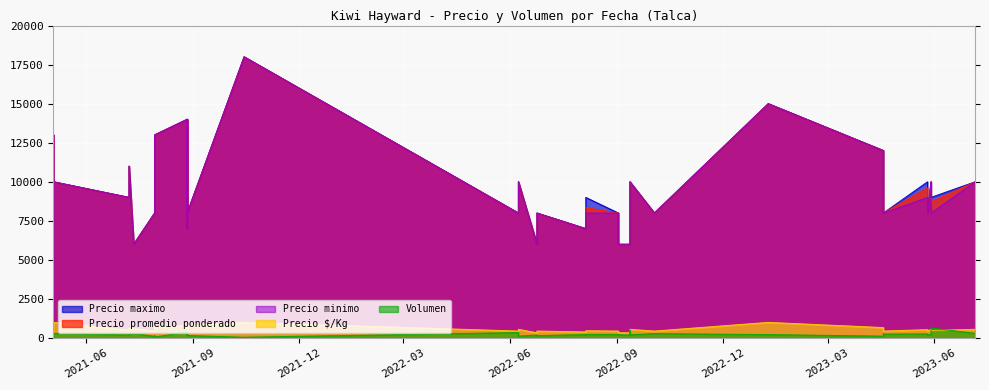

True or false: Precio promedio ponderado and Precio $/Kg intersect in this chart.

False